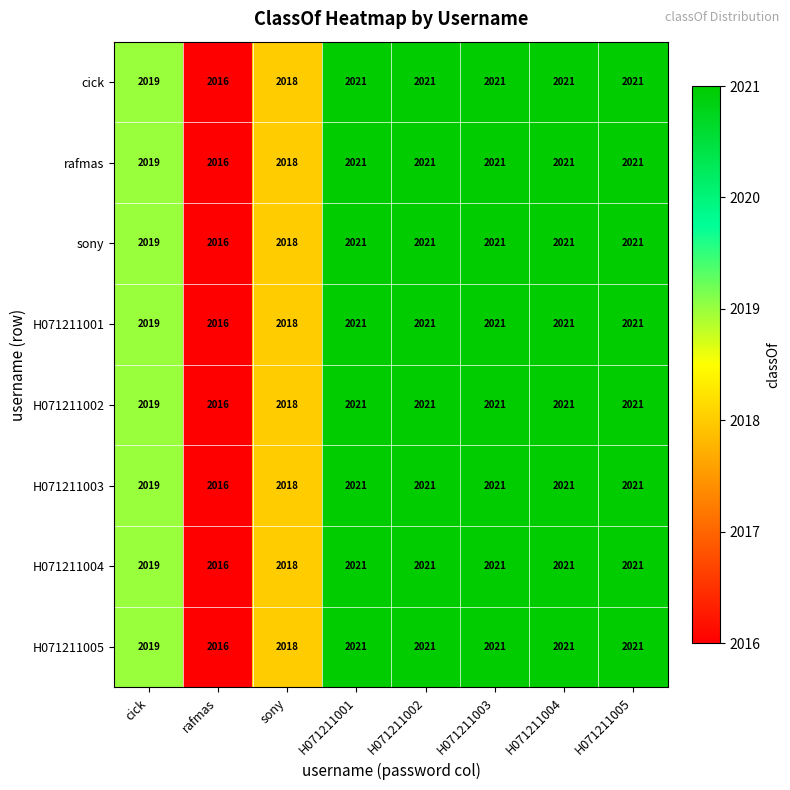

What is the sum of the sony values at H071211004 and H071211005?

4042